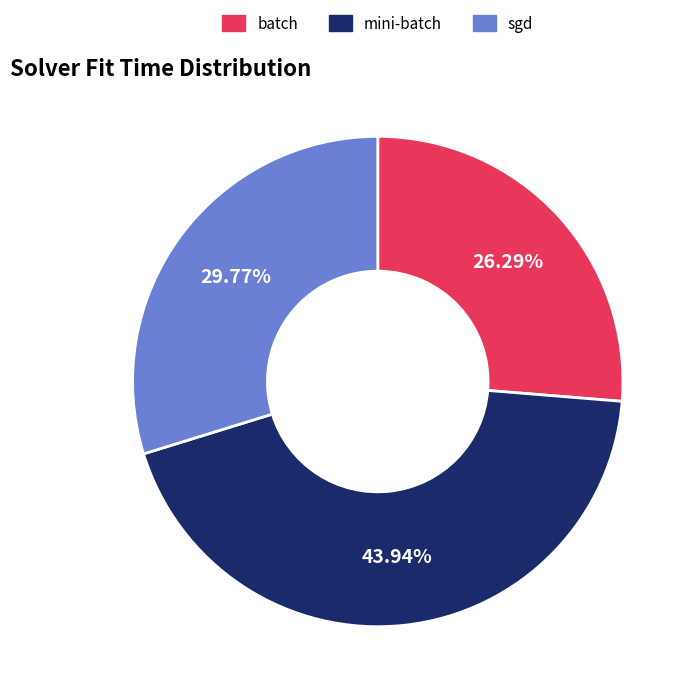

Is the sum of mini-batch and sgd greater than half?

Yes